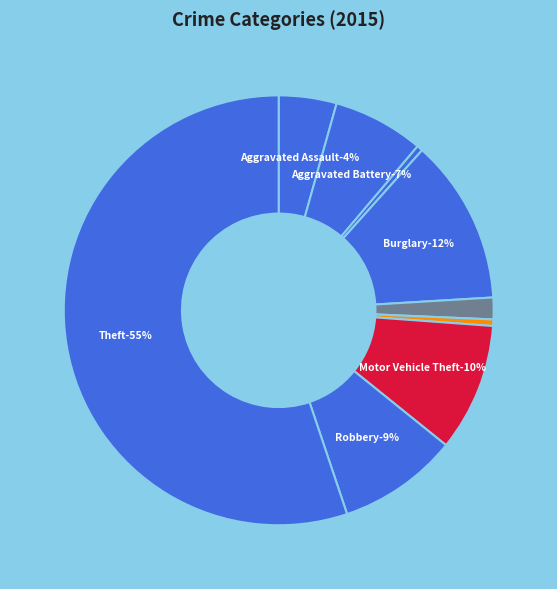

Which category has the smallest portion of the pie?

Arson